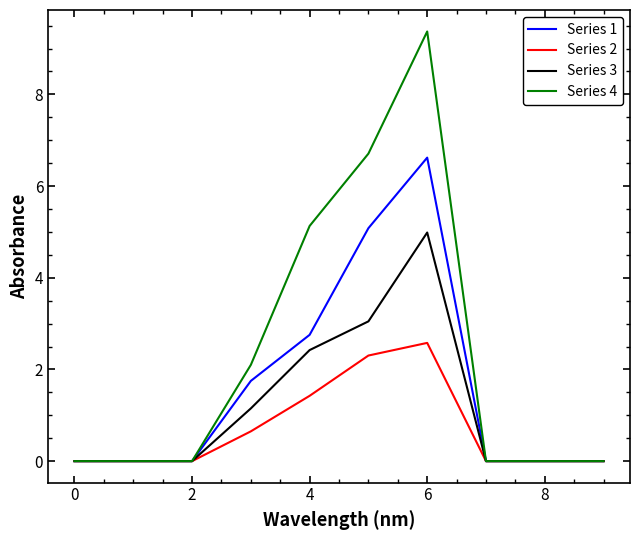

What are all the series names shown in the legend?

Series 1, Series 2, Series 3, Series 4